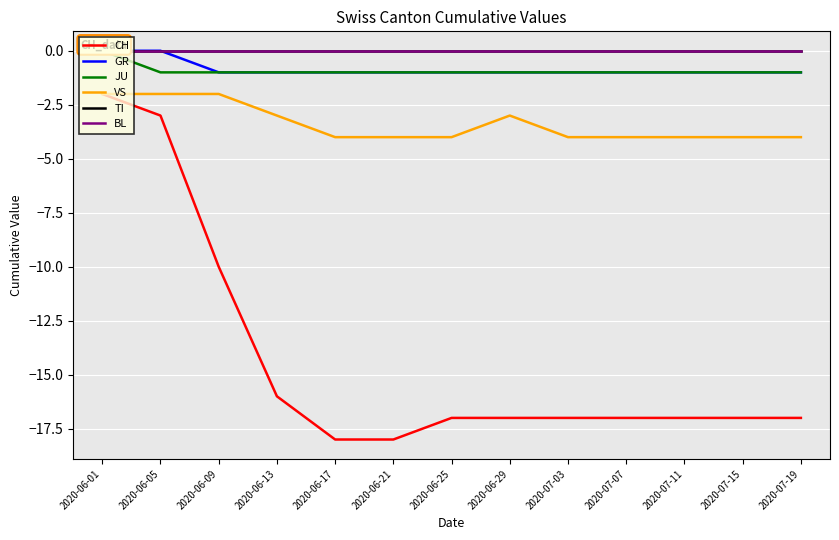

What is the sum of all VS values?

-44